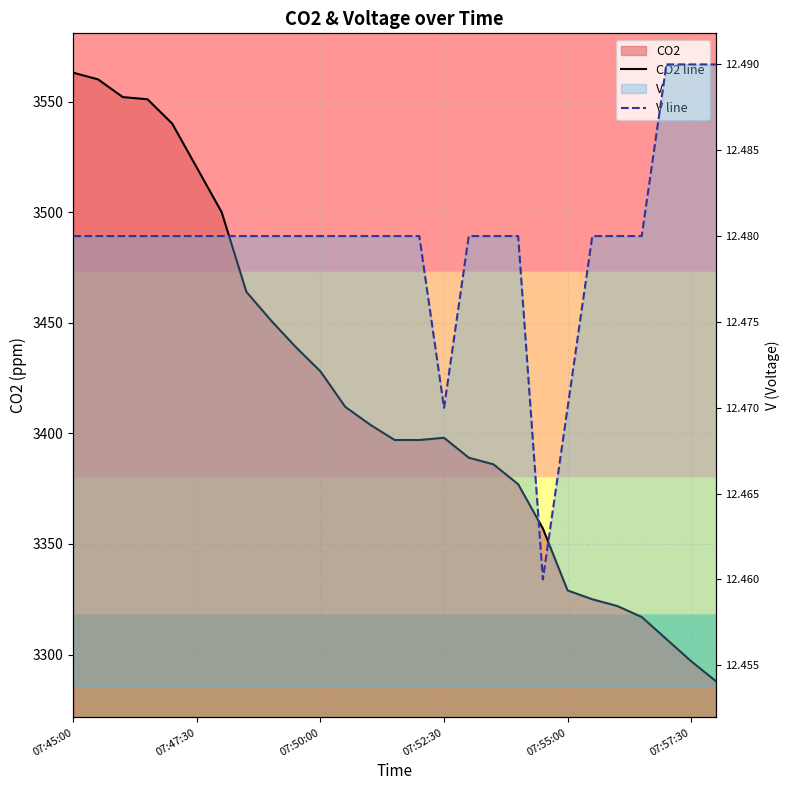

Is the value of CO2 line at 14 greater than the value of V line at 25?

Yes